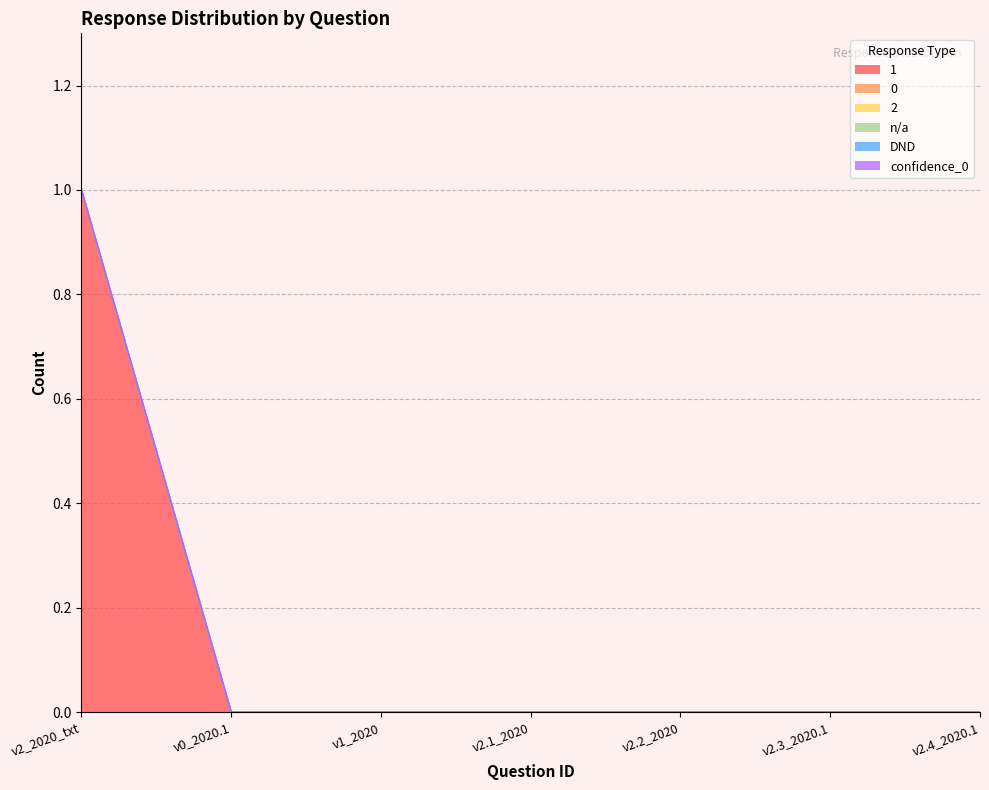

Does the chart have visible grid lines?

Yes